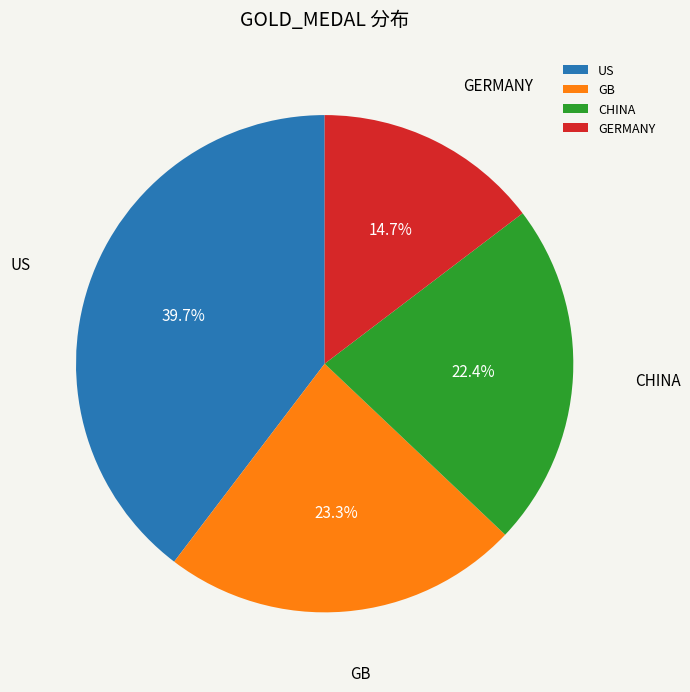

Rank the categories by value from highest to lowest.

US, GB, CHINA, GERMANY